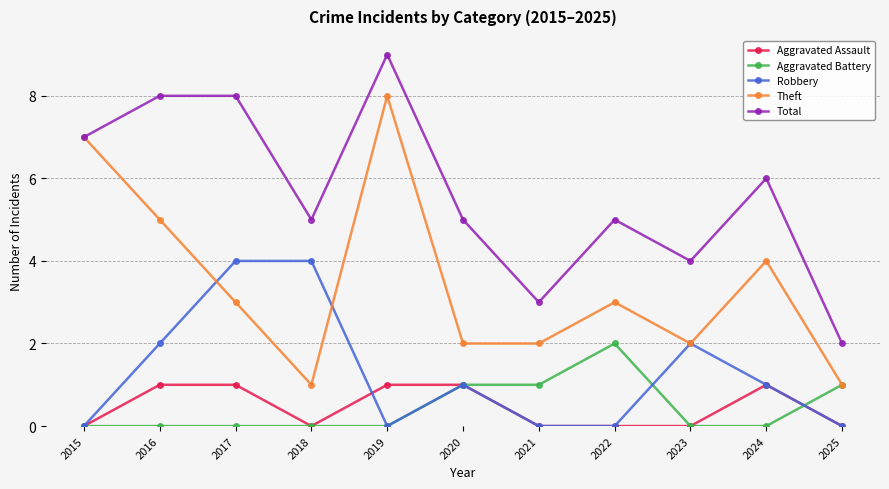

What is the difference between the maximum and minimum values in the Total series?

7